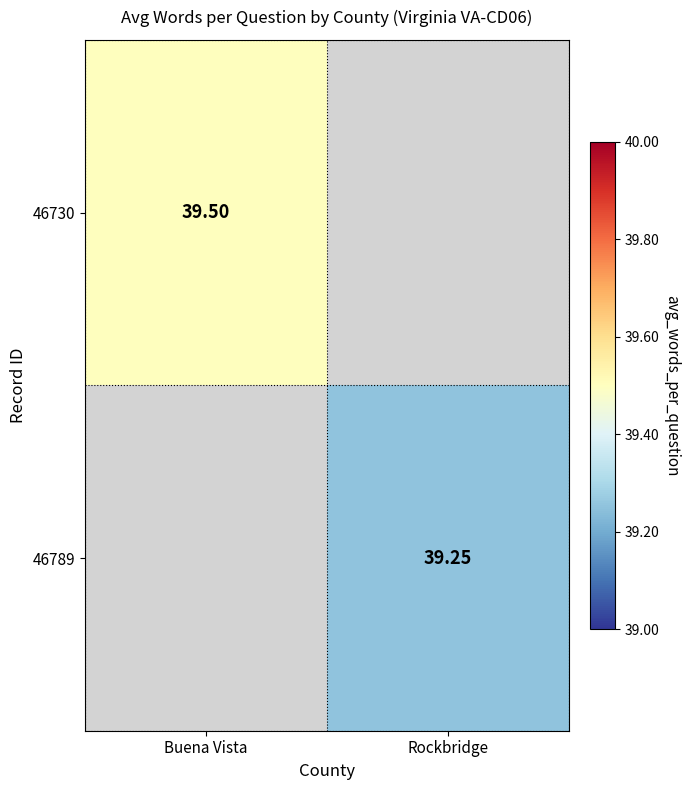

Rank the categories by 46730 value from highest to lowest.

Buena Vista, Rockbridge